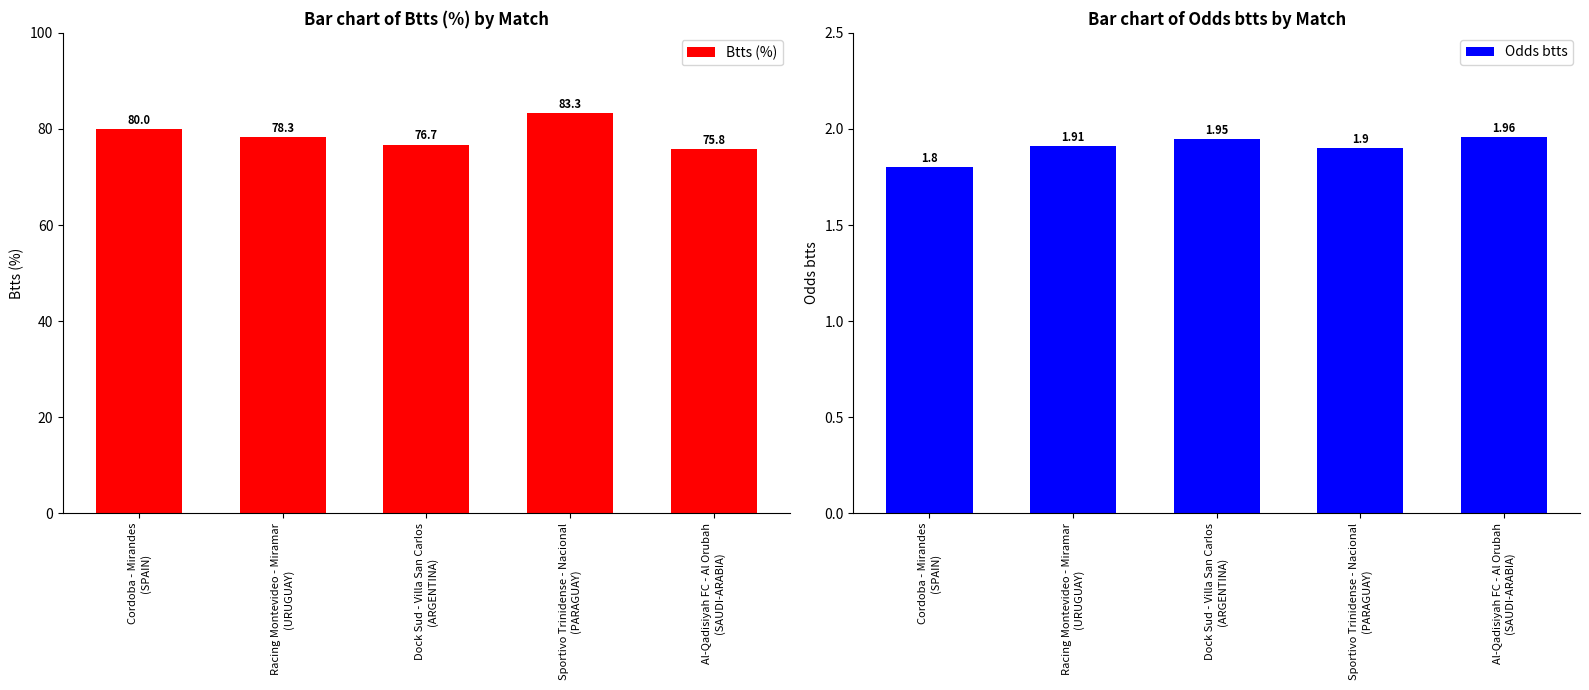

What is the total value across all series at Dock Sud - Villa San Carlos
(ARGENTINA)?

78.7